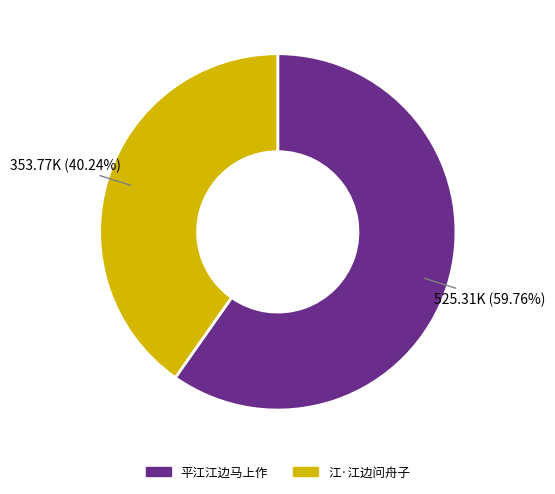

Which category has the biggest portion of the pie?

平江江边马上作